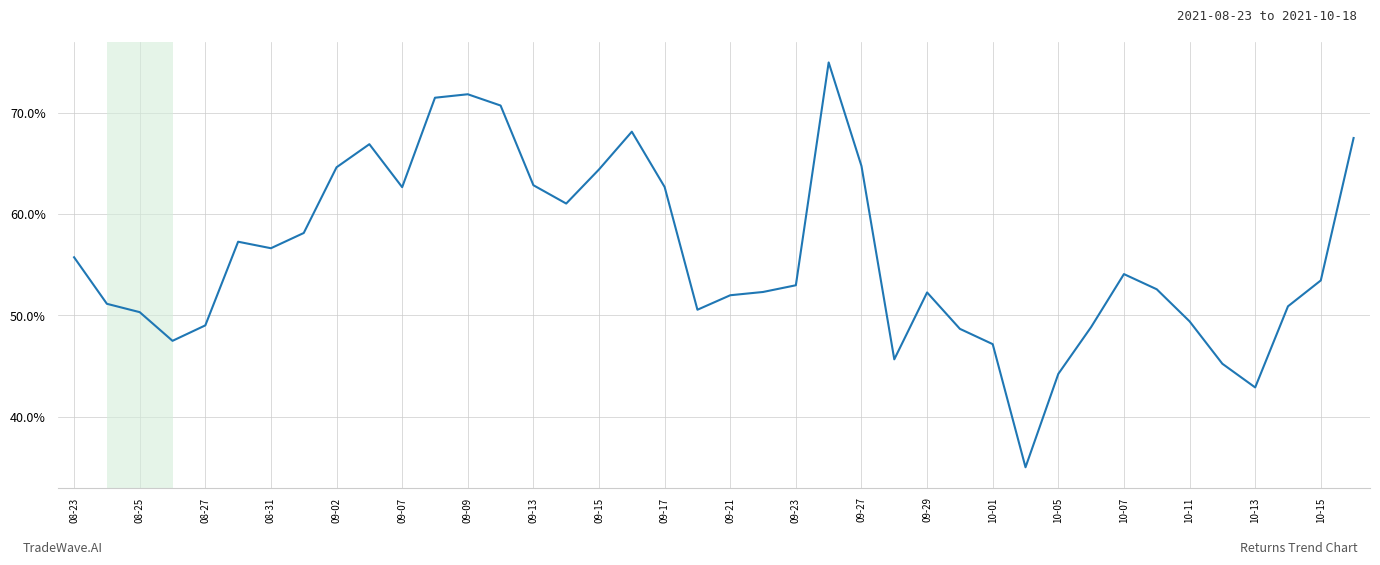

What is the difference between the maximum and second lowest values?

32.1